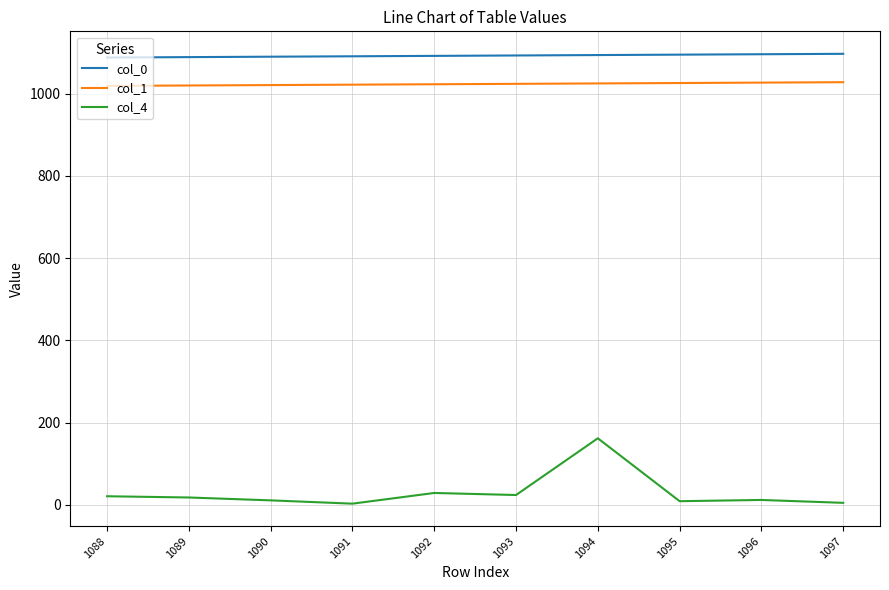

Which series has the widest spread of values?

col_4